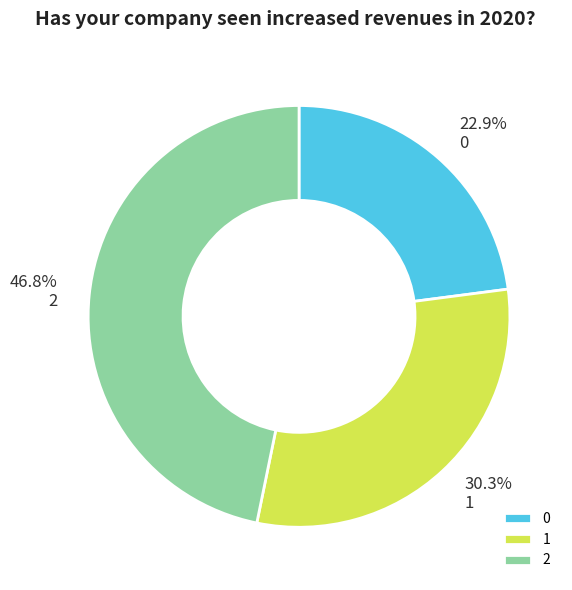

How many slices are in this pie chart?

3